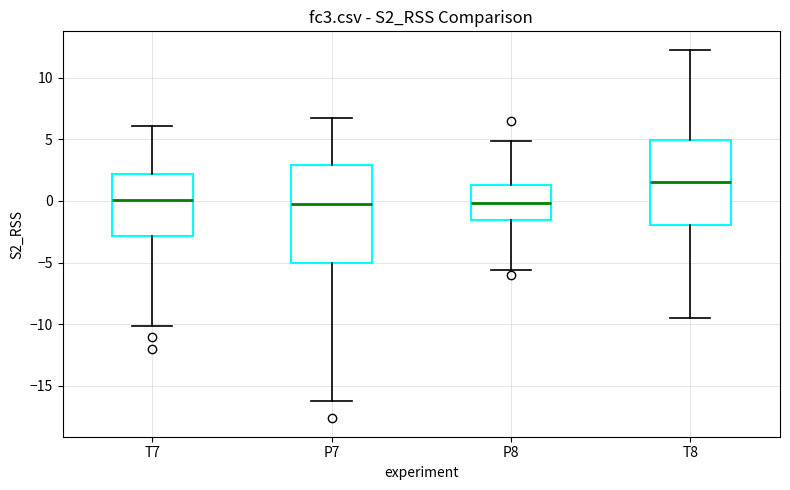

Reading left to right, read every box against the y-axis: the position of its median line, the range the box covers, and the ends of its whiskers. The values are not printed on the chart, so give them approximately, as read against the axis.

T7: median 0.0, box -3.0 to 2.0, whiskers -10.0 to 6.0
P7: median 0.0, box -5.0 to 3.0, whiskers -16.5 to 6.5
P8: median 0.0, box -1.5 to 1.5, whiskers -5.5 to 5.0
T8: median 1.5, box -2.0 to 5.0, whiskers -9.5 to 12.5